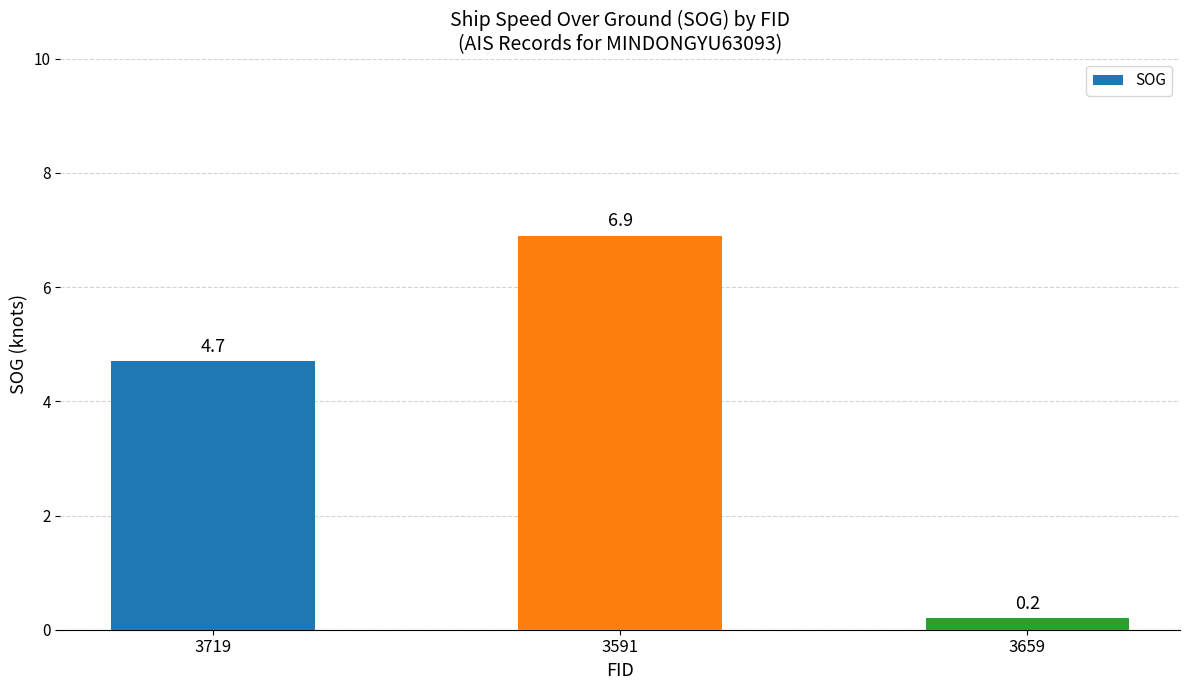

List the labels in order of value, smallest first.

3659, 3719, 3591